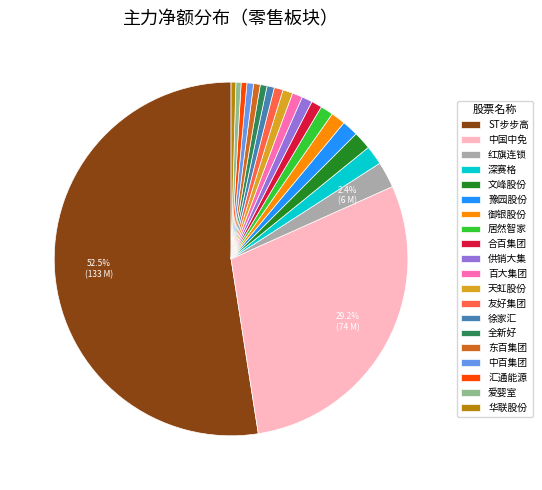

Is there a majority slice in this chart?

Yes